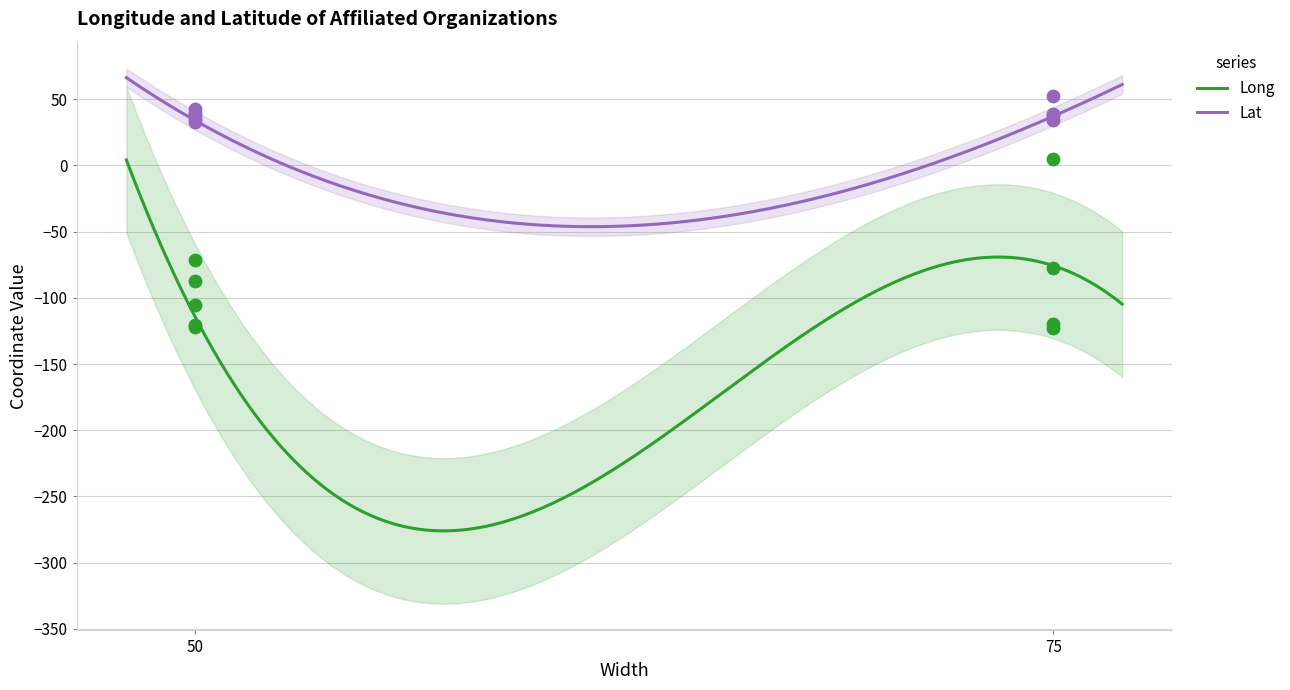

Is the value of Lat at UC Global Health Institute greater than the value of Long at VU University?

Yes